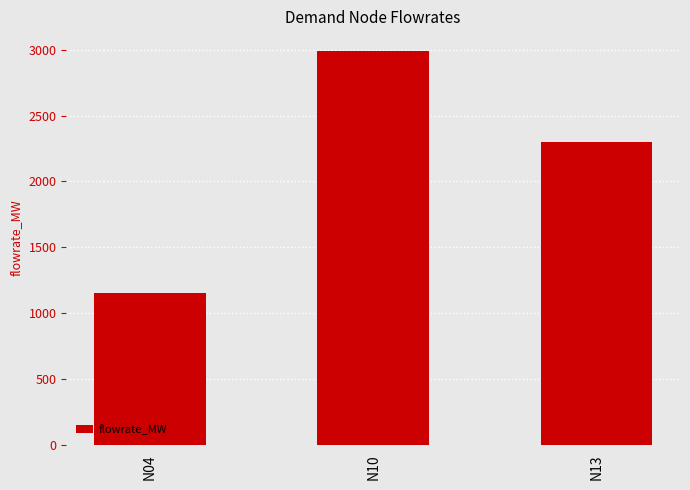

Rank the categories by value from lowest to highest.

N04, N13, N10